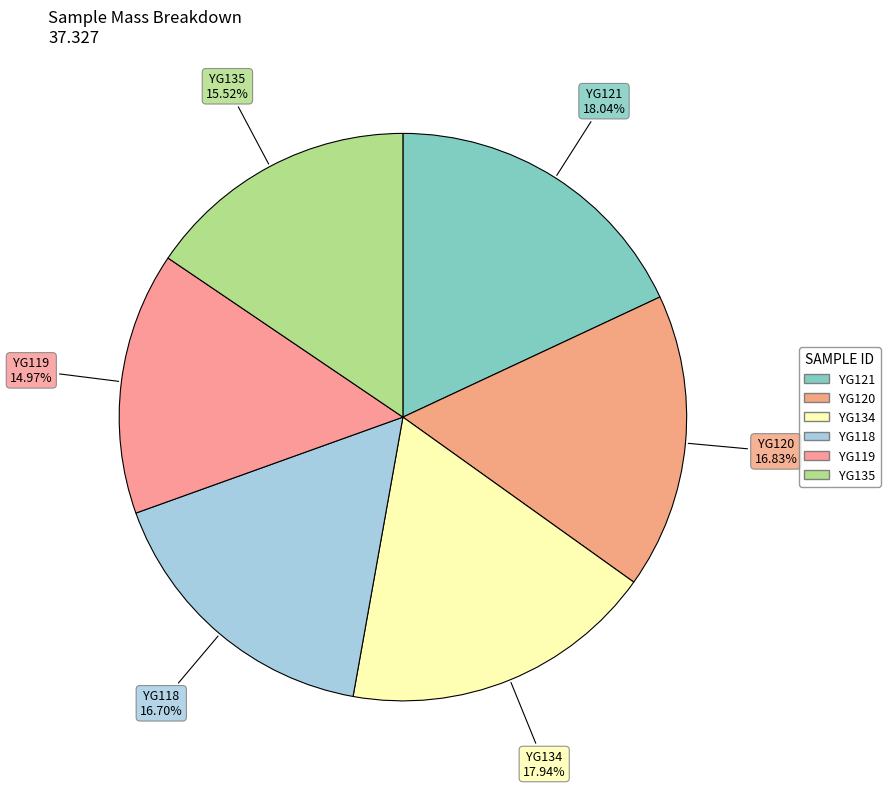

What percentage do YG120 and YG119 together represent?

31.8%